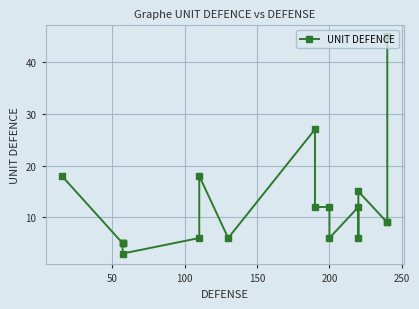

How many series are shown in this chart?

1